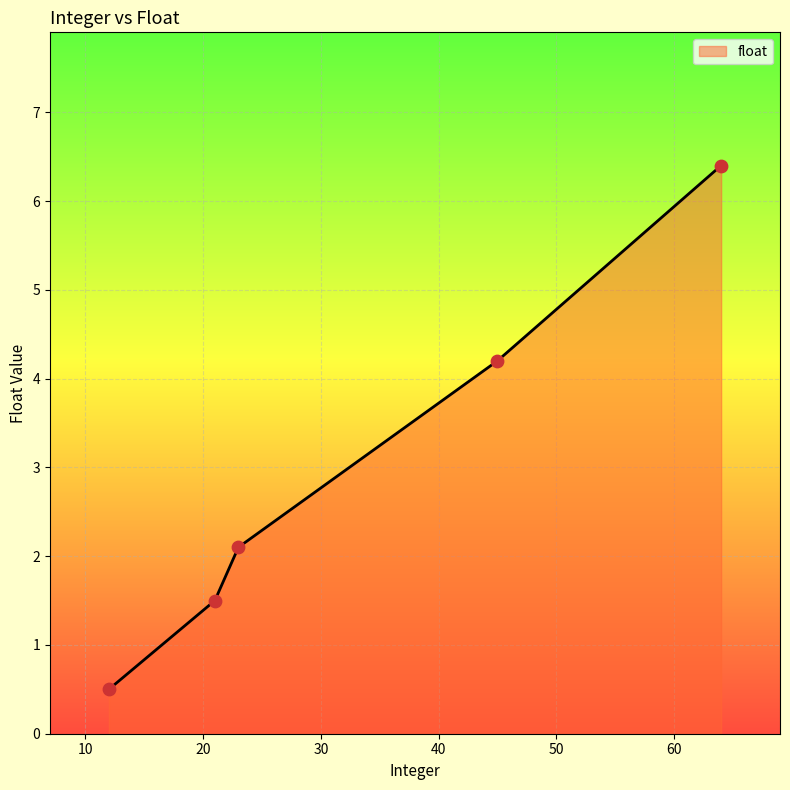

What is the minimum value shown in the chart?

0.5